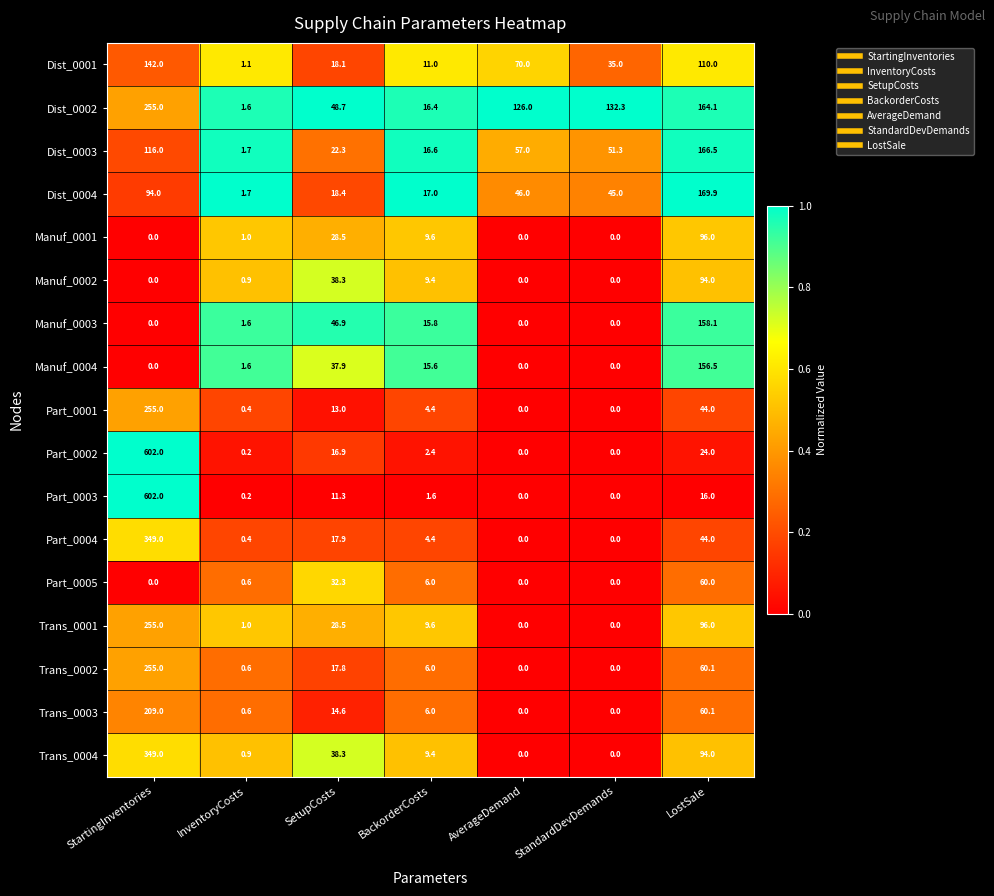

Between AverageDemand and LostSale, which series saw the biggest shift?

Manuf_0003